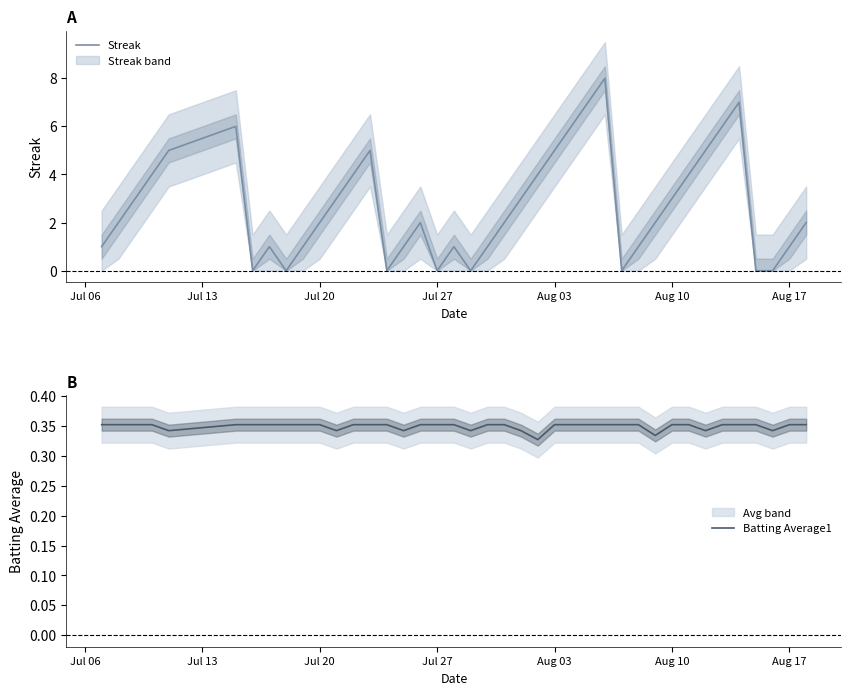

Reading right to left, transcribe all the data shown in this chart.

Streak: 2.0	1.0	0.0	0.0	7.0	6.0	5.0	4.0	3.0	2.0	1.0	0.0	8.0	7.0	6.0	5.0	4.0	3.0	2.0	1.0	0.0	1.0	0.0	2.0	1.0	0.0	5.0	4.0	3.0	2.0	1.0	0.0	1.0	0.0	6.0	5.0	4.0	3.0	2.0	1.0
Batting Average1: 0.4	0.4	0.3	0.4	0.4	0.4	0.3	0.4	0.4	0.3	0.4	0.4	0.4	0.4	0.4	0.4	0.3	0.3	0.4	0.4	0.3	0.4	0.4	0.4	0.3	0.4	0.4	0.4	0.3	0.4	0.4	0.4	0.4	0.4	0.4	0.3	0.4	0.4	0.4	0.4